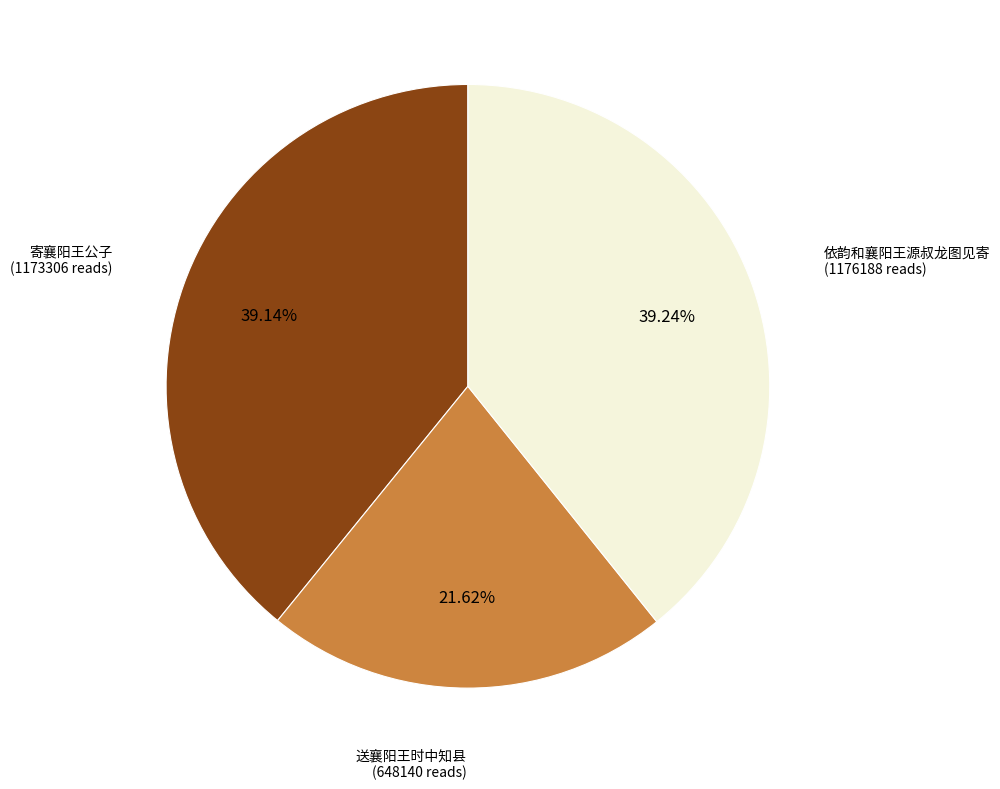

Is there a majority slice in this chart?

No